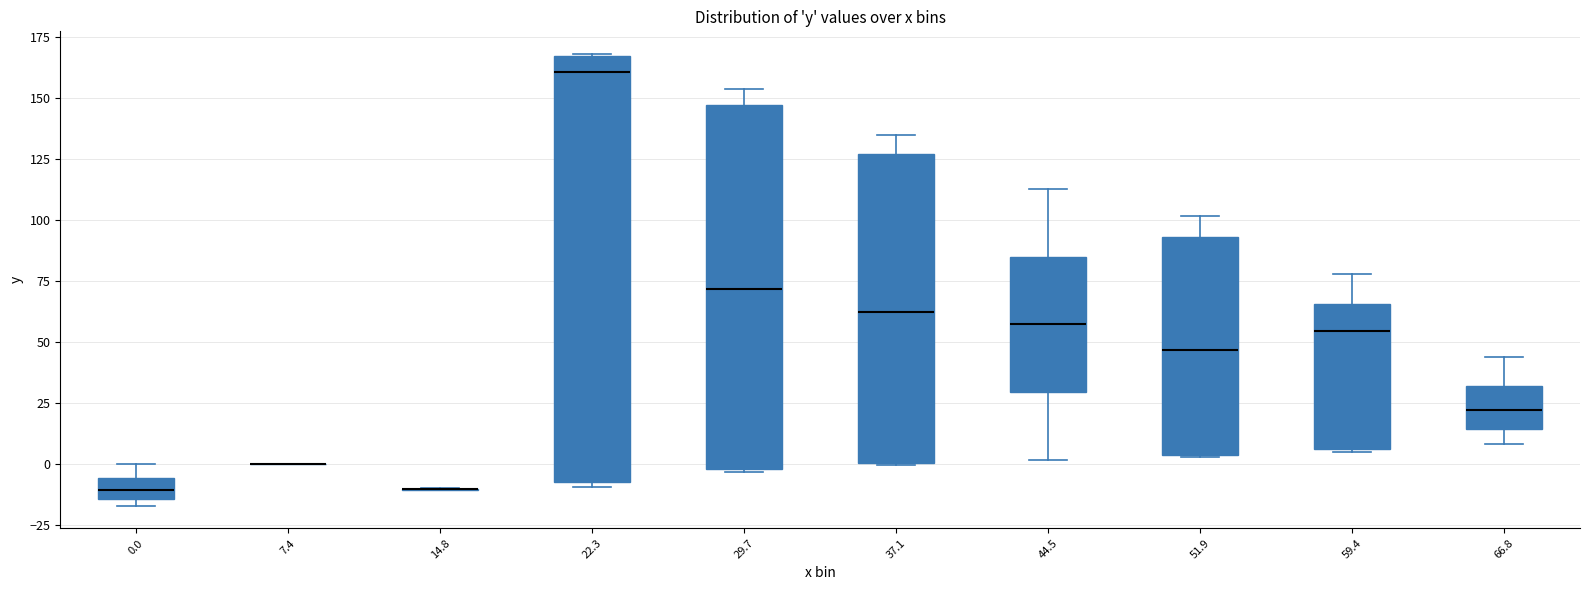

Reading left to right, read every box against the y-axis: the position of its median line, the range the box covers, and the ends of its whiskers. The values are not printed on the chart, so give them approximately, as read against the axis.

0.0: median -10, box -15 to -5, whiskers -15 (just below the box's lower edge) to 0
7.4: box collapsed to a line at 0, whiskers 0 to 0
14.8: box collapsed to a line at -10, whiskers -10 to -10
22.3: median 160, box -5 to 165, whiskers -10 to 170
29.7: median 70, box 0 to 145, whiskers -5 to 155
37.1: median 60, box 0 to 125, whiskers 0 to 135
44.5: median 55, box 30 to 85, whiskers 0 to 115
51.9: median 45, box 5 to 95, whiskers 5 to 100
59.4: median 55, box 5 to 65, whiskers 5 to 80
66.8: median 20, box 15 to 30, whiskers 10 to 45